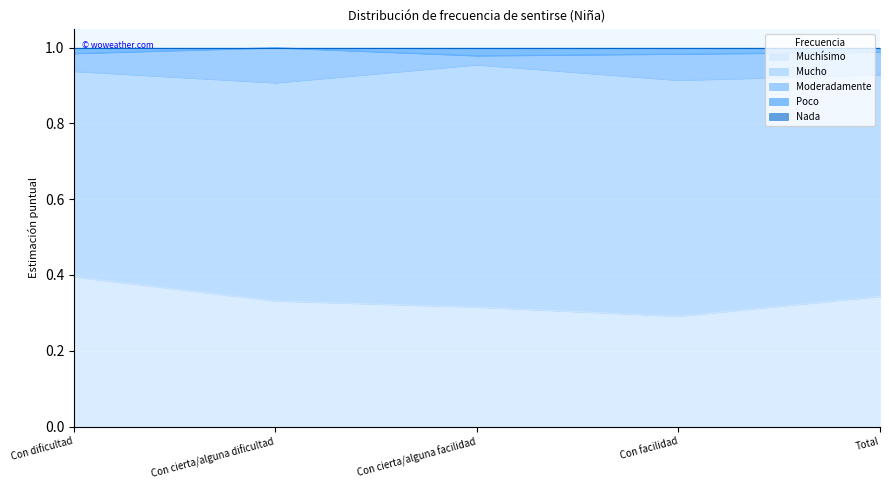

How many series are shown in this chart?

5